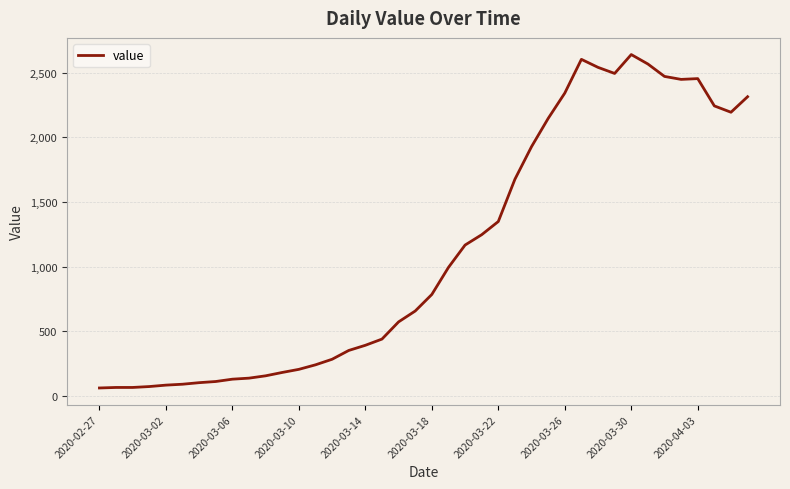

What is the difference between the maximum and minimum values?

2578